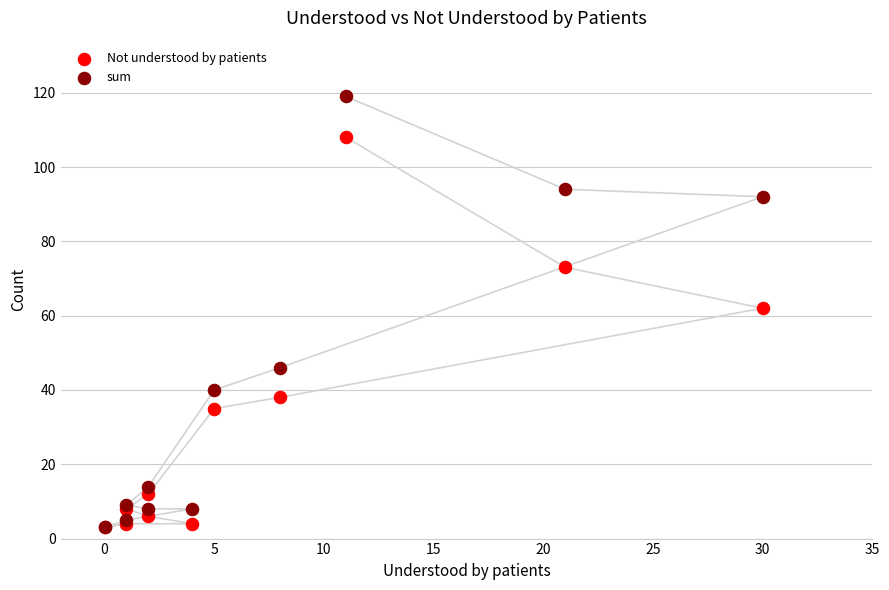

In the Not understood by patients series, what Y value is closest to 55?

62